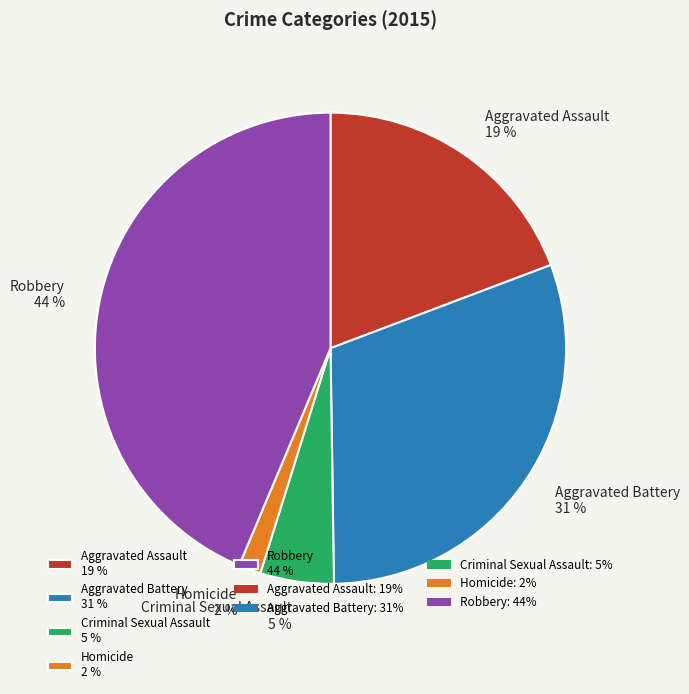

Which slice is the largest?

Robbery